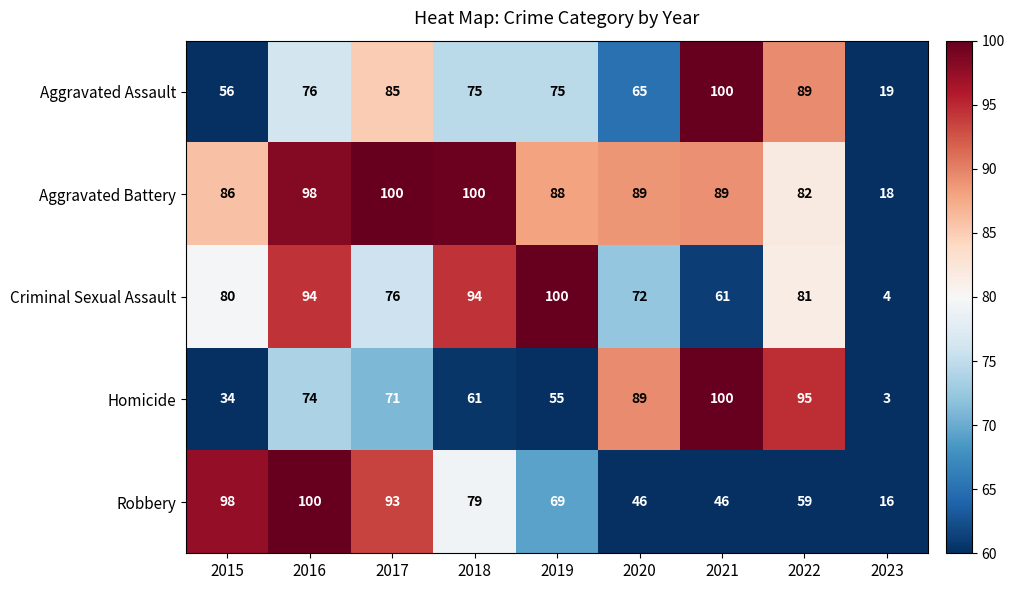

True or false: Aggravated Battery has a value of 86 at 2015.

True